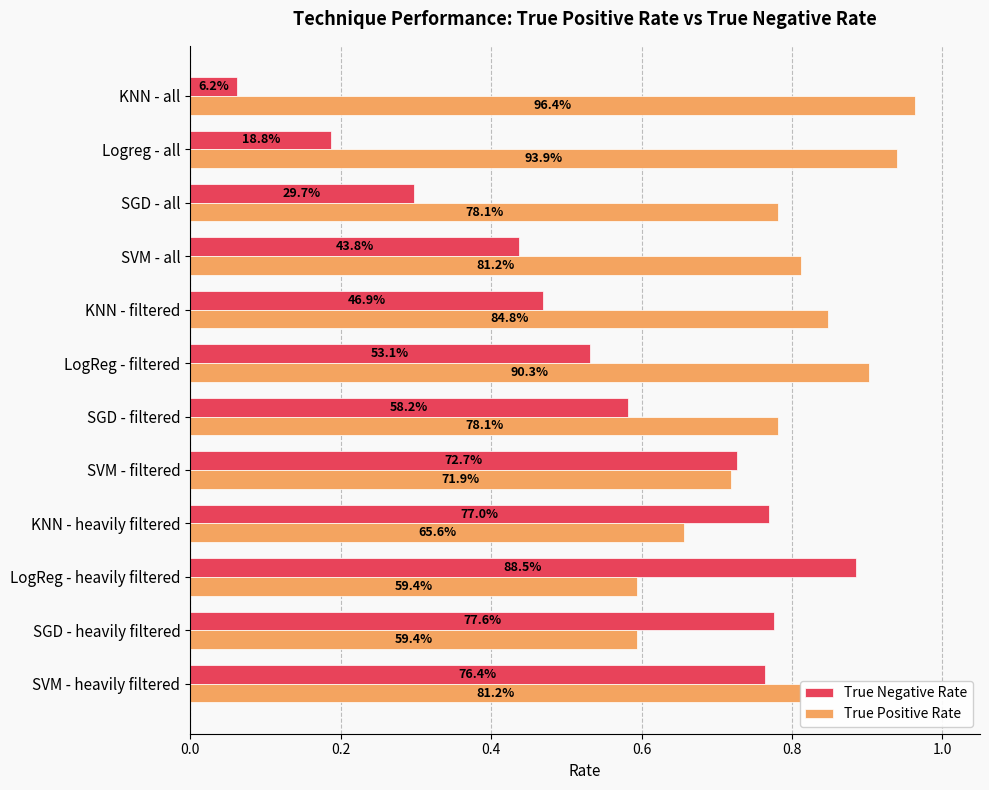

What are all the series names shown in the legend?

True Negative Rate, True Positive Rate